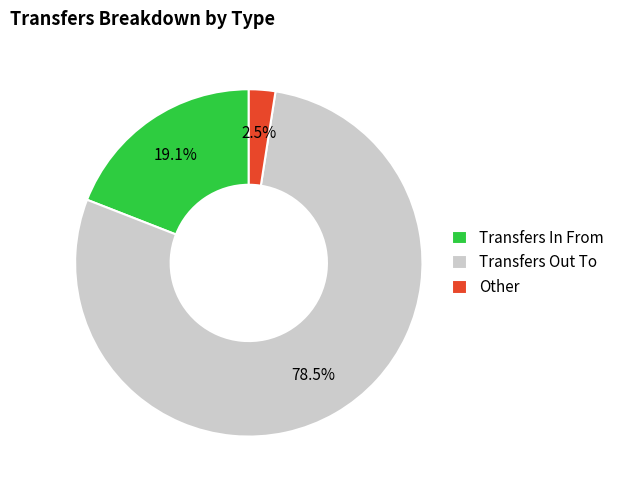

Which category accounts for the majority?

Transfers Out To